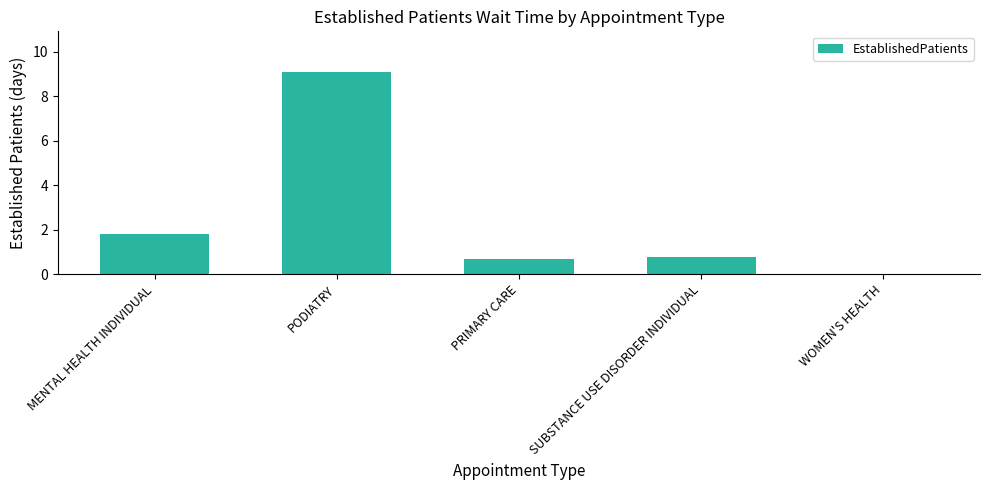

Which label corresponds to the largest value in the chart?

PODIATRY